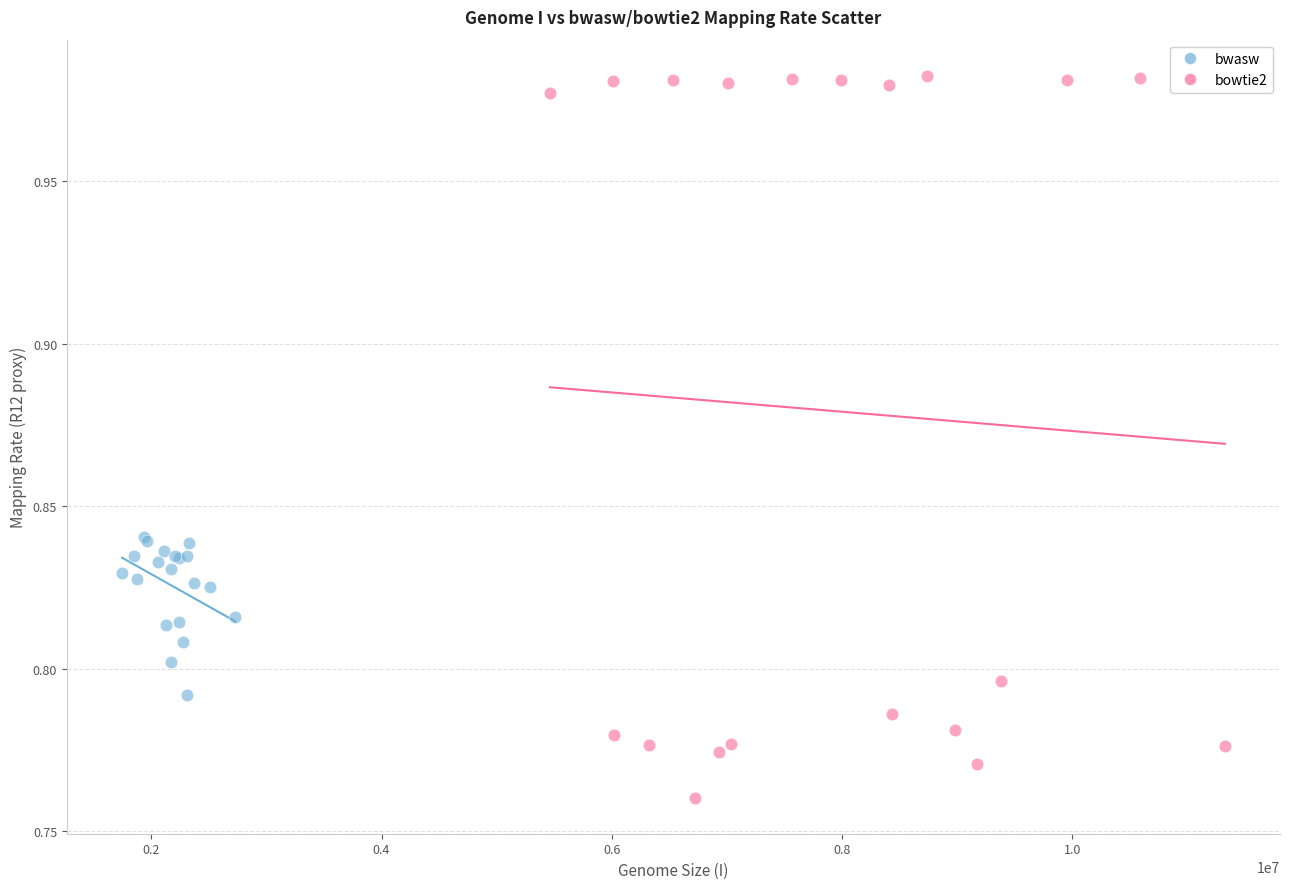

Which series contains the lowest Y value?

bowtie2